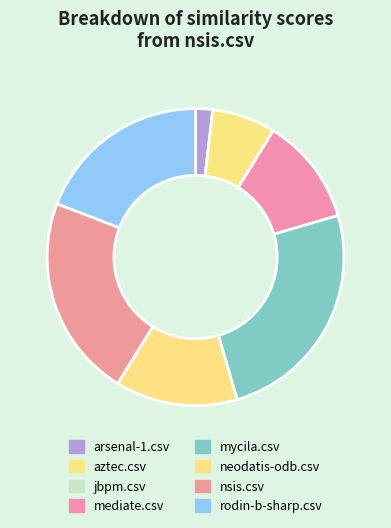

Which slice is the smallest?

jbpm.csv